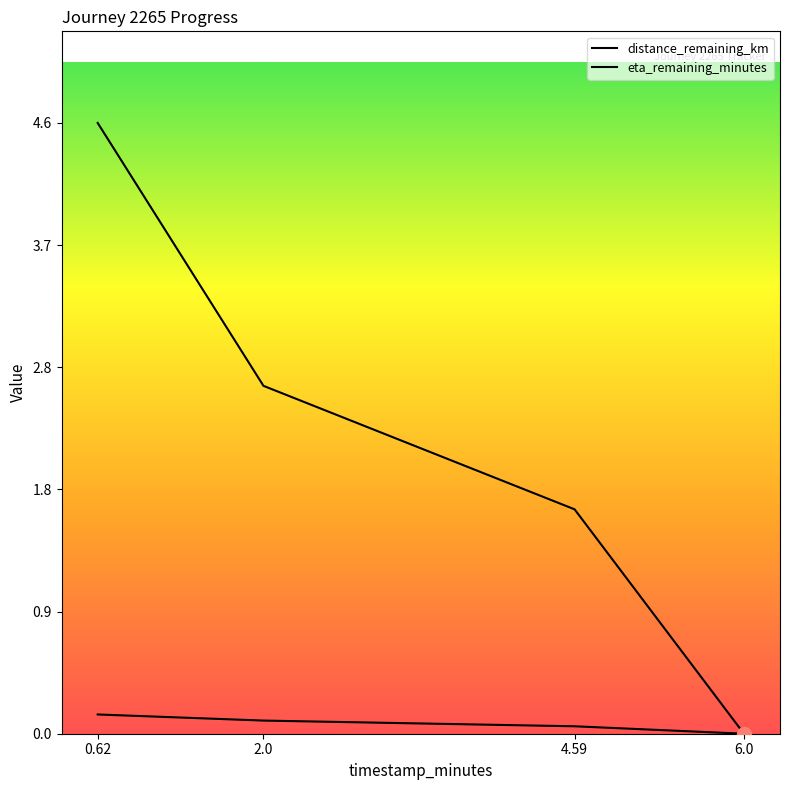

Does the chart have visible grid lines?

No